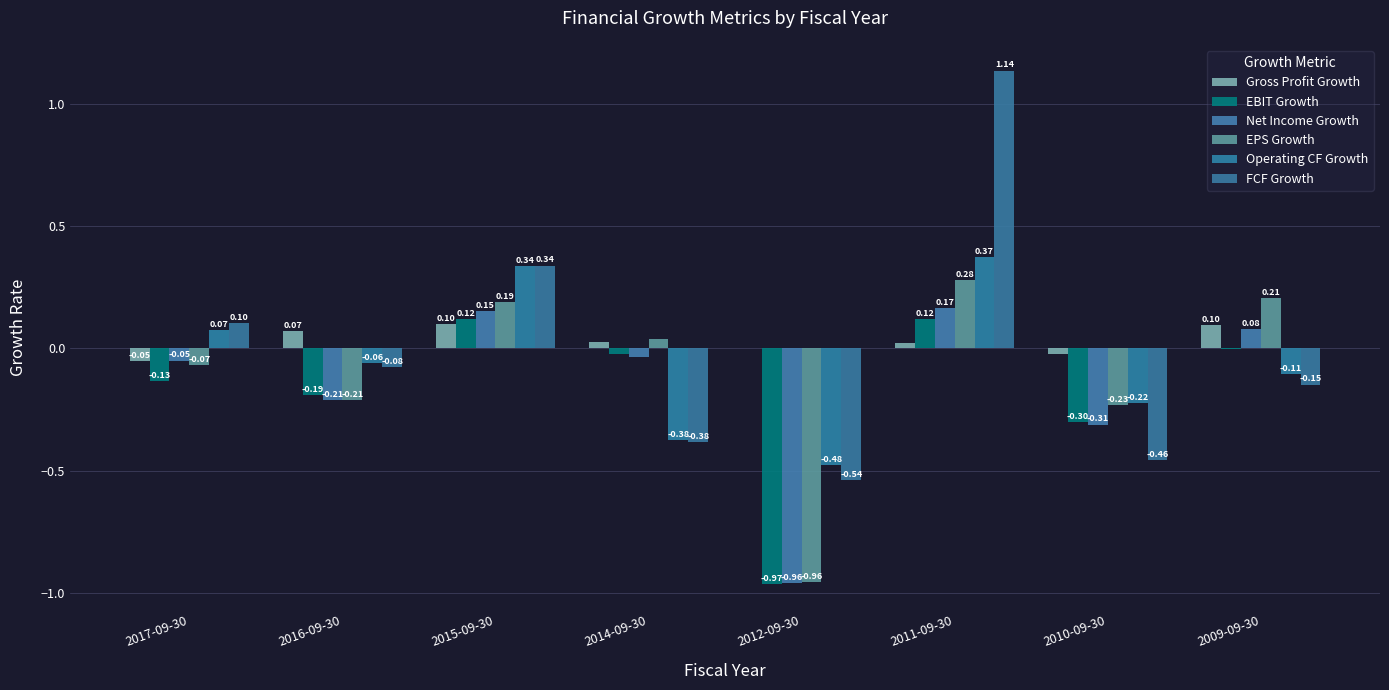

What is the difference between the highest and lowest values at 2012-09-30?

1.0